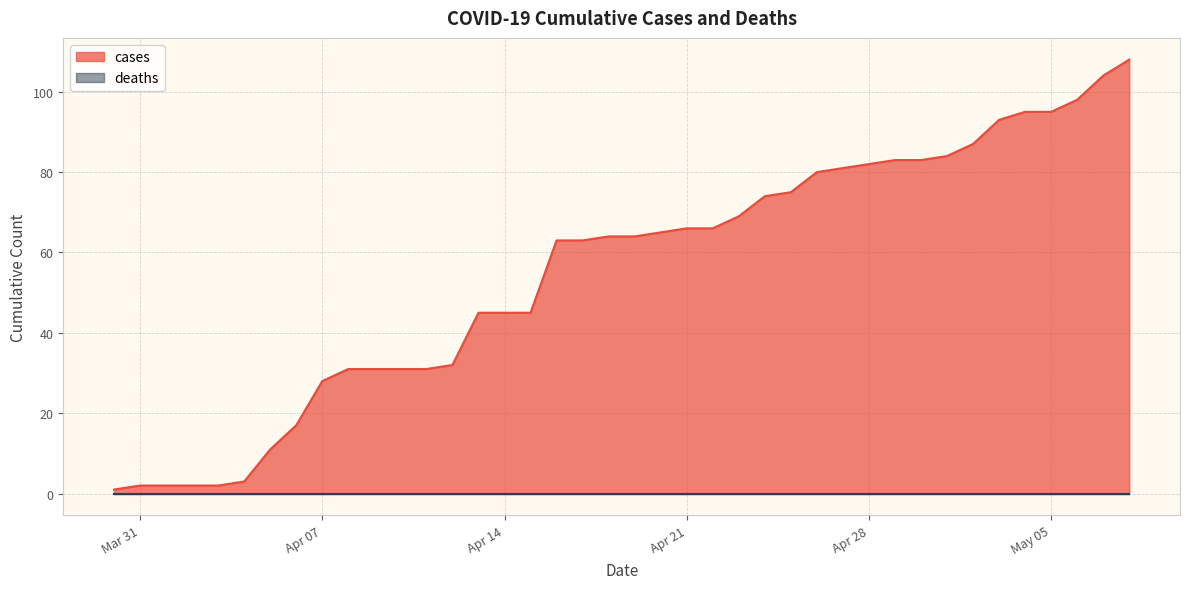

What is the change in value from 2020-04-12 to 2020-05-08?

+76